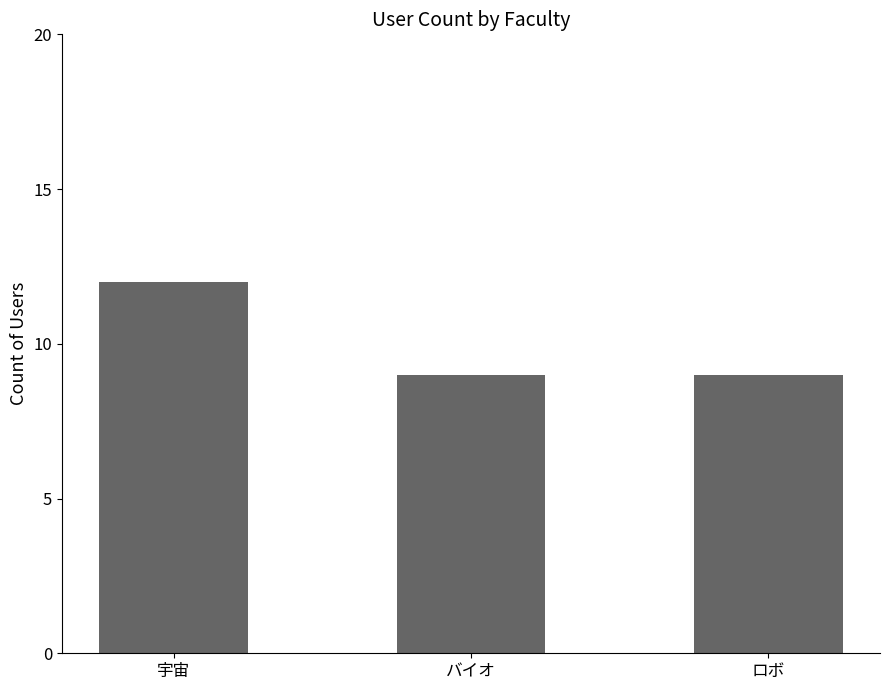

Approximately how many times larger is the value at ロボ compared to バイオ?

1.0